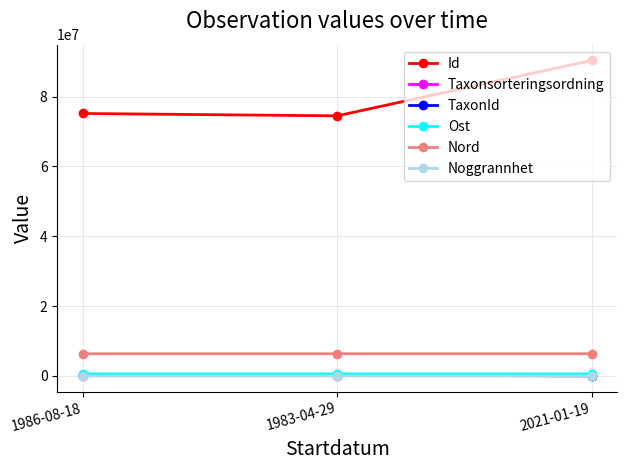

What is the value of the Id point at the 2nd from the left?

74469839.0